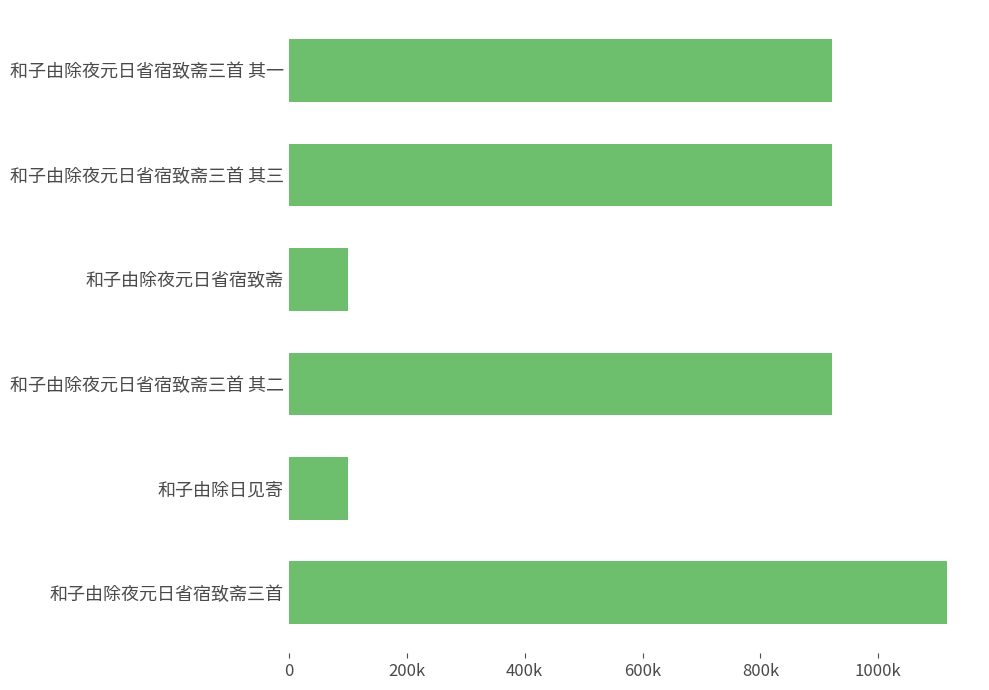

What is the maximum value shown in the chart?

1116685